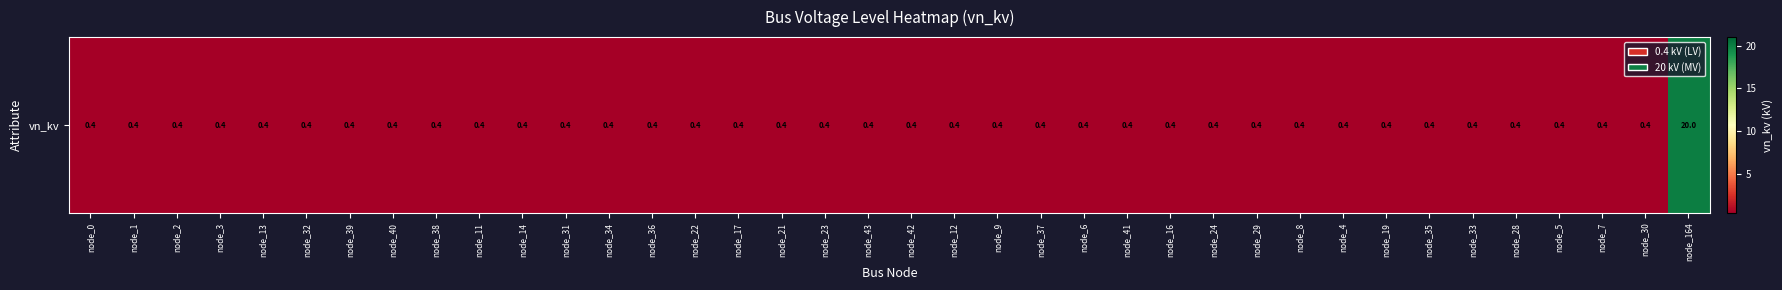

The value at node_22 is 0.1. True or false?

False